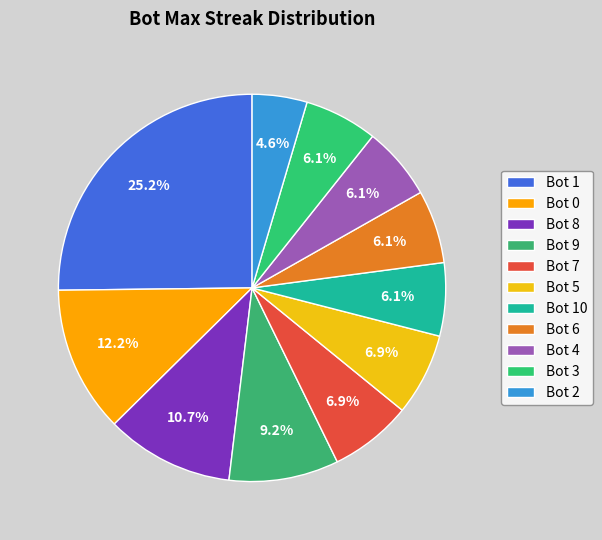

How many slices are in this pie chart?

11